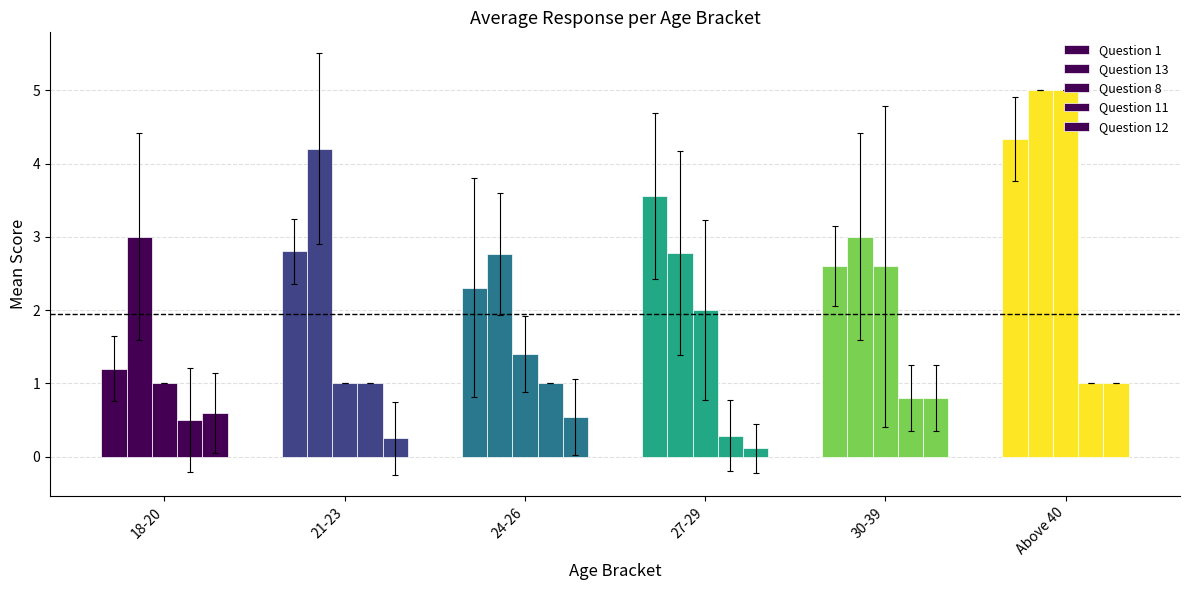

The value of Question 1 at 30-39 is 2.6. True or false?

True